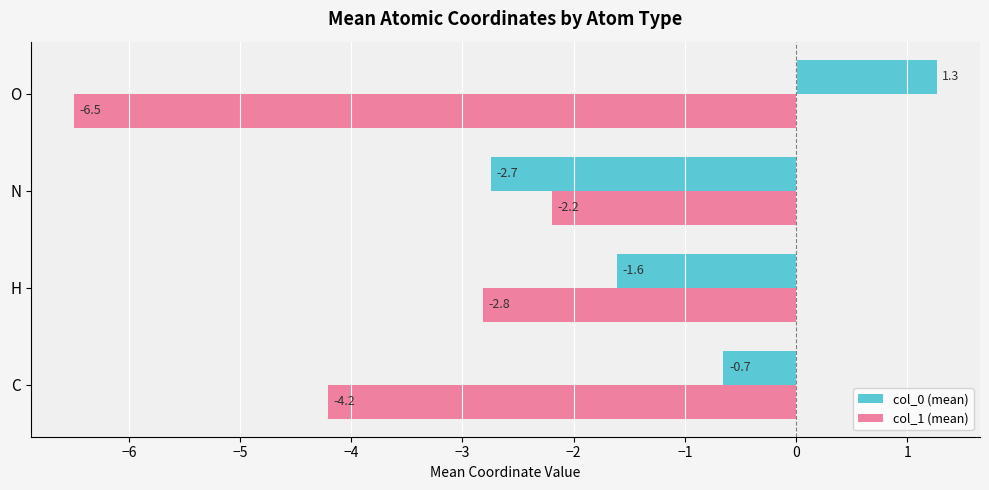

List the series in order of their overall mean, highest first.

col_0 (mean), col_1 (mean)